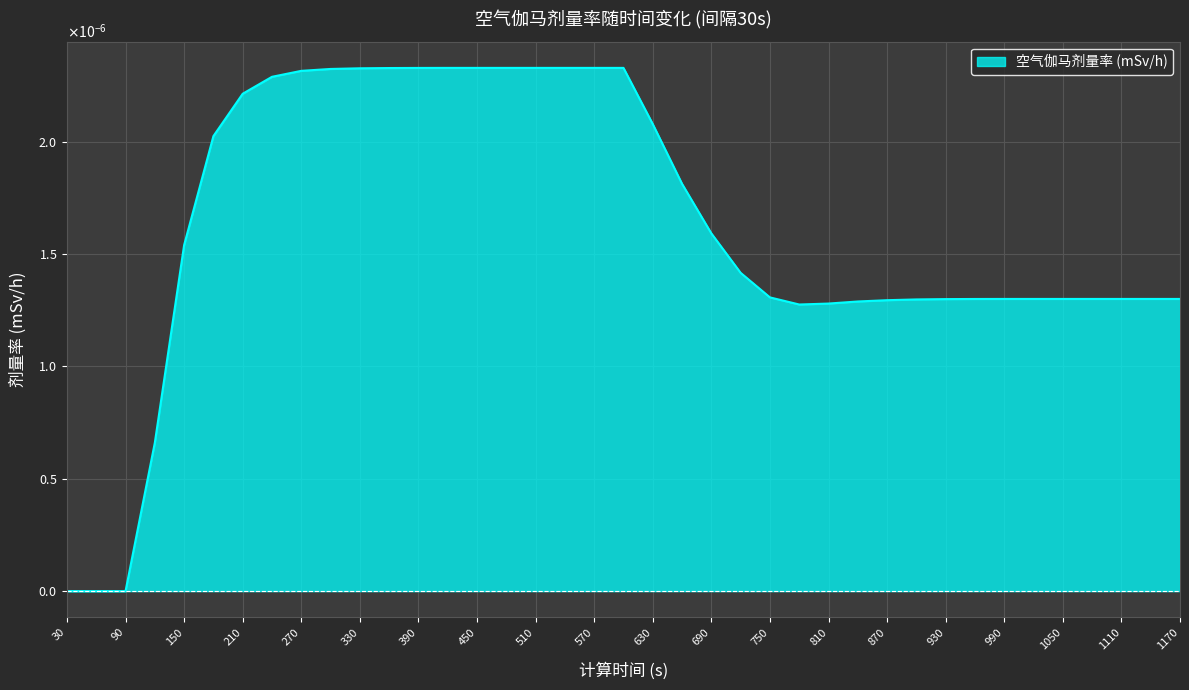

Where is the first local minimum?

780